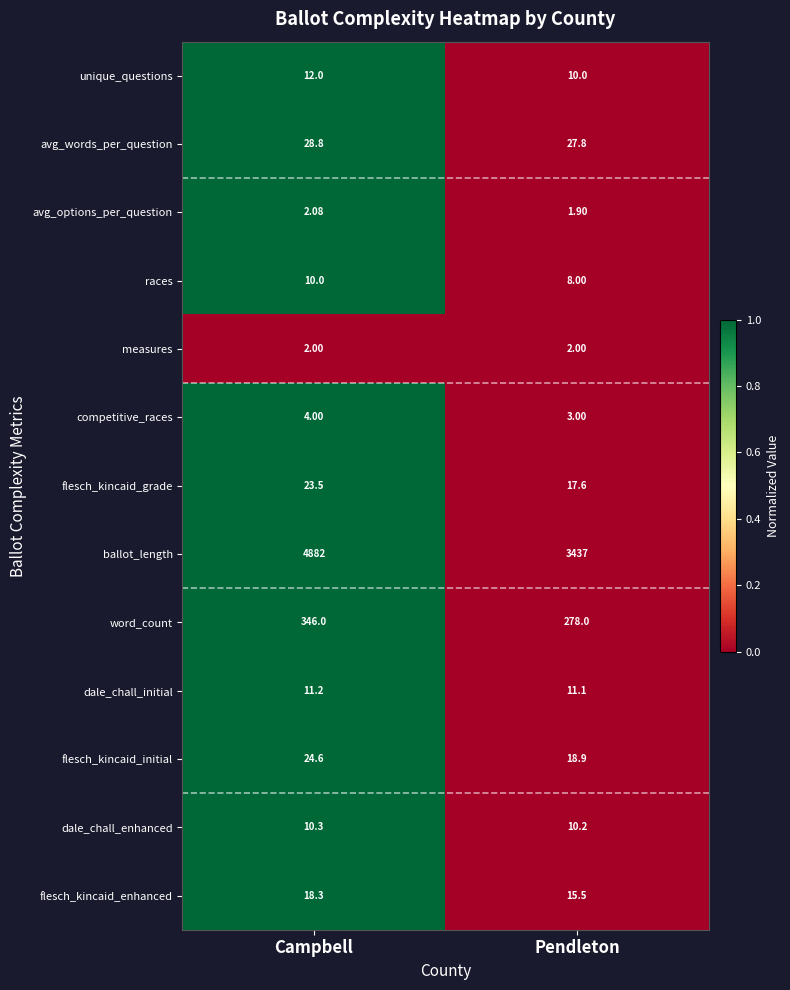

Which category has the highest value in the dale_chall_initial series?

Campbell